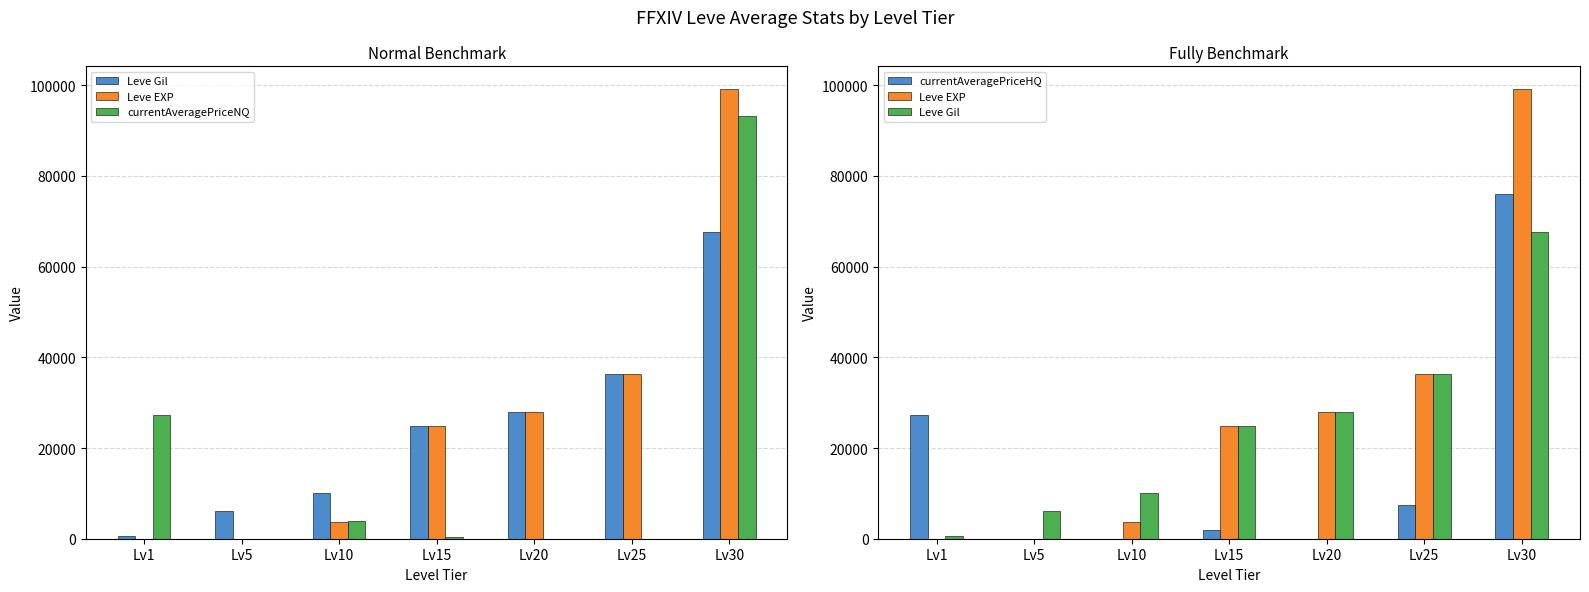

What is the spread (max minus min) of values at Lv15?

24374